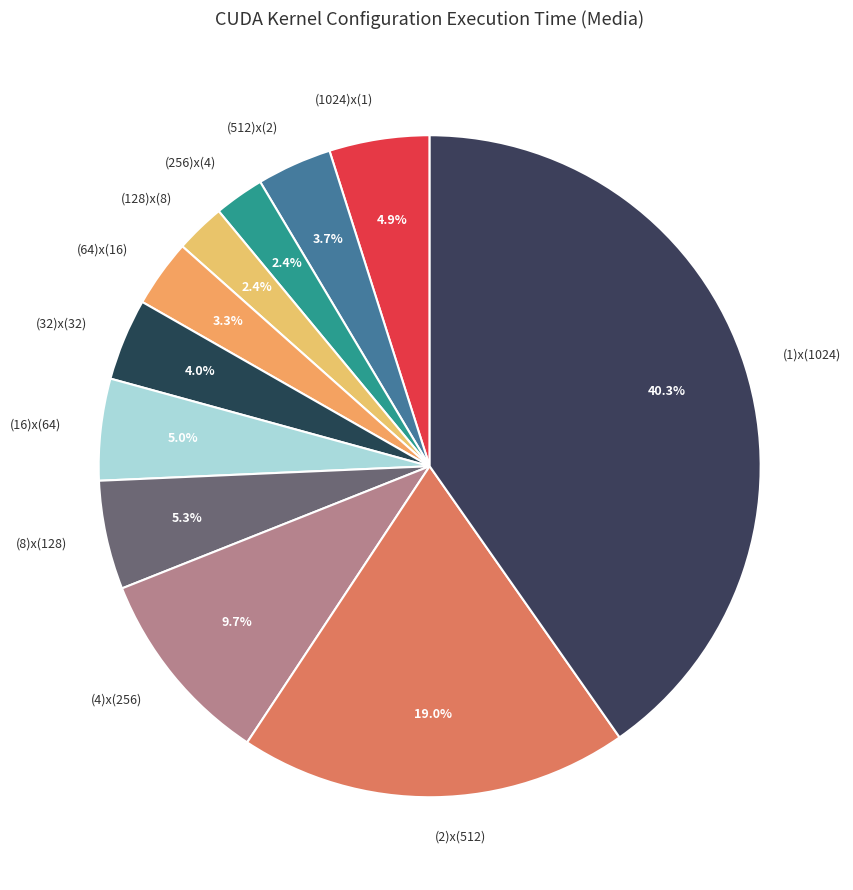

Does any single category account for the majority?

No